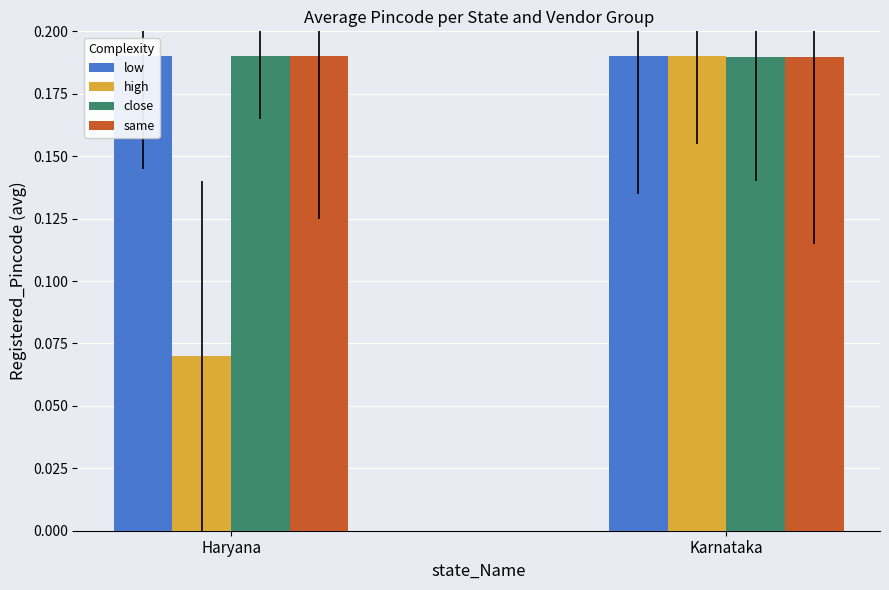

Which label corresponds to the largest value in the chart?

Karnataka